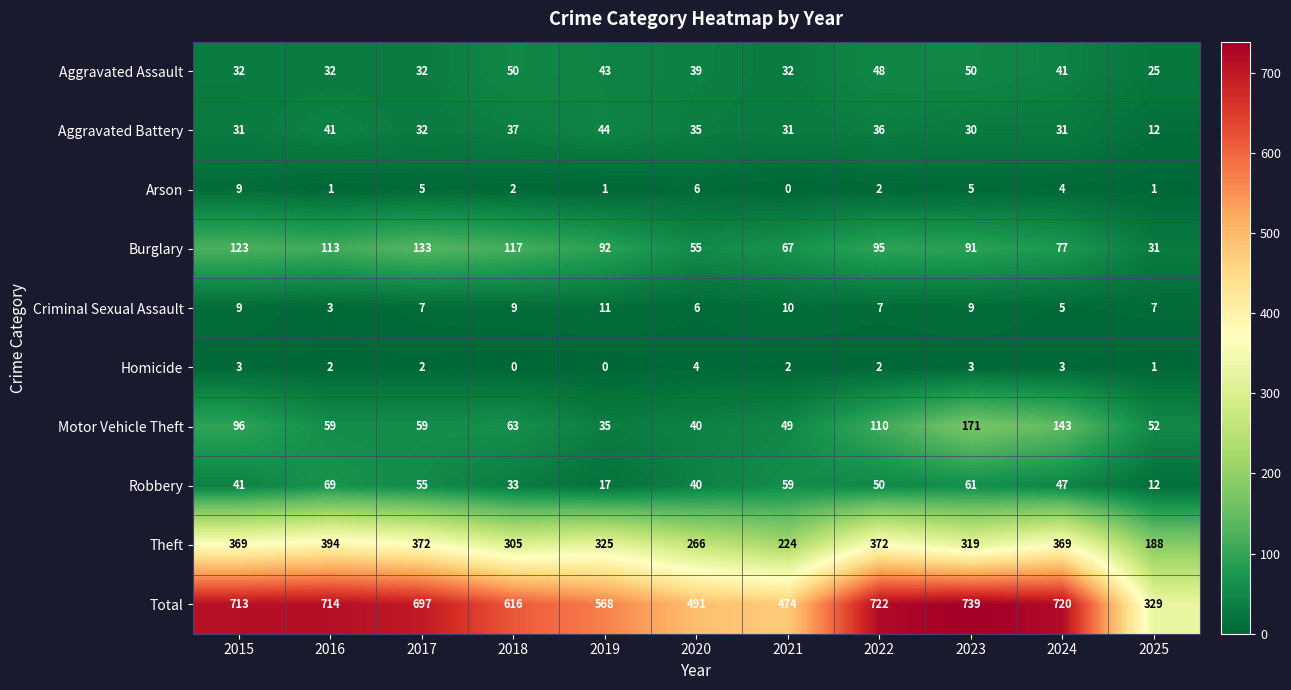

How many categories are shown in the chart?

11